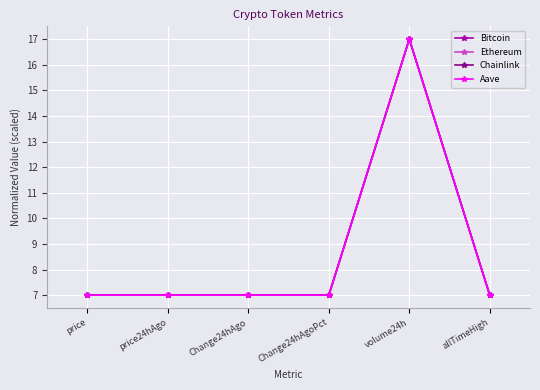

Does the chart display data point markers on the line(s)?

Yes